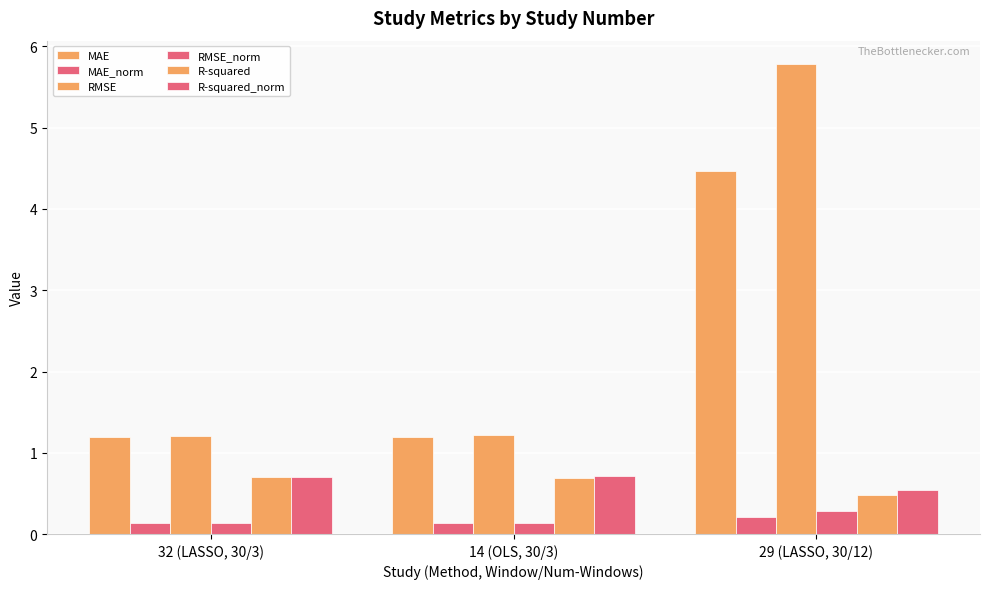

Which series has the largest total across all categories?

RMSE